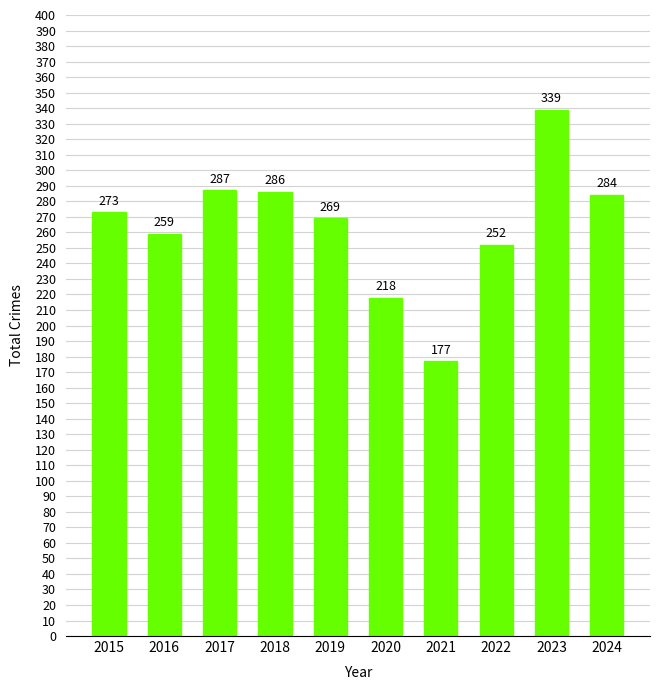

Reading left to right, what are all the values shown in this chart?

273	259	287	286	269	218	177	252	339	284